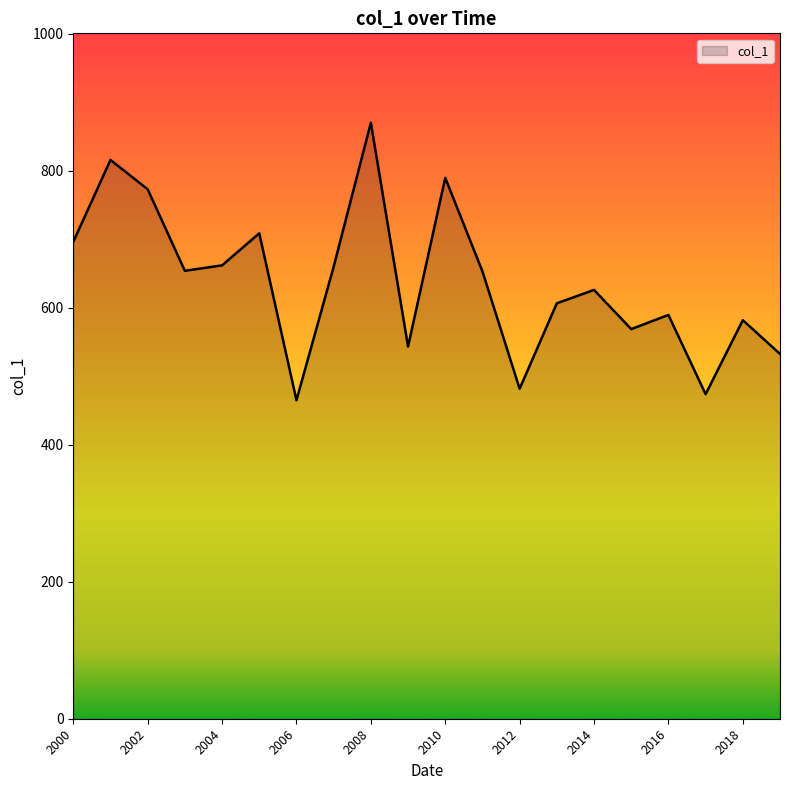

Does the chart have visible grid lines?

No